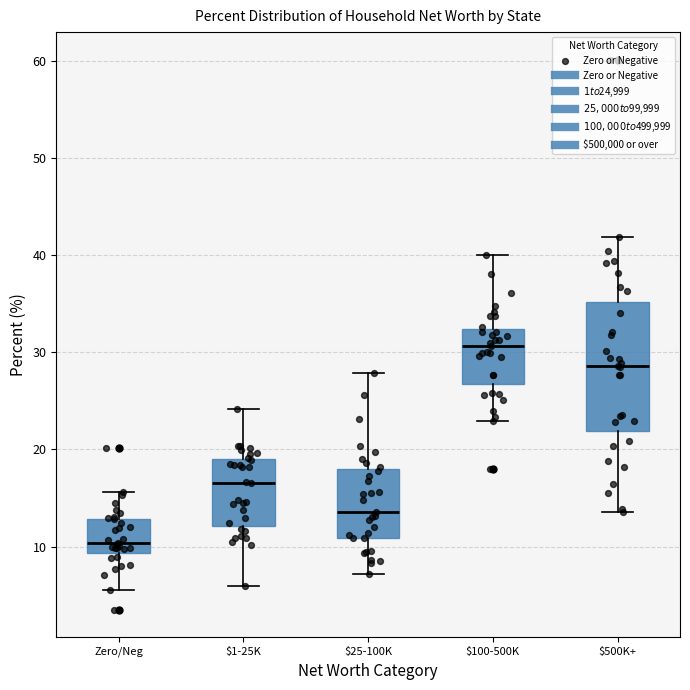

Which box has the highest median line?

$100-500K